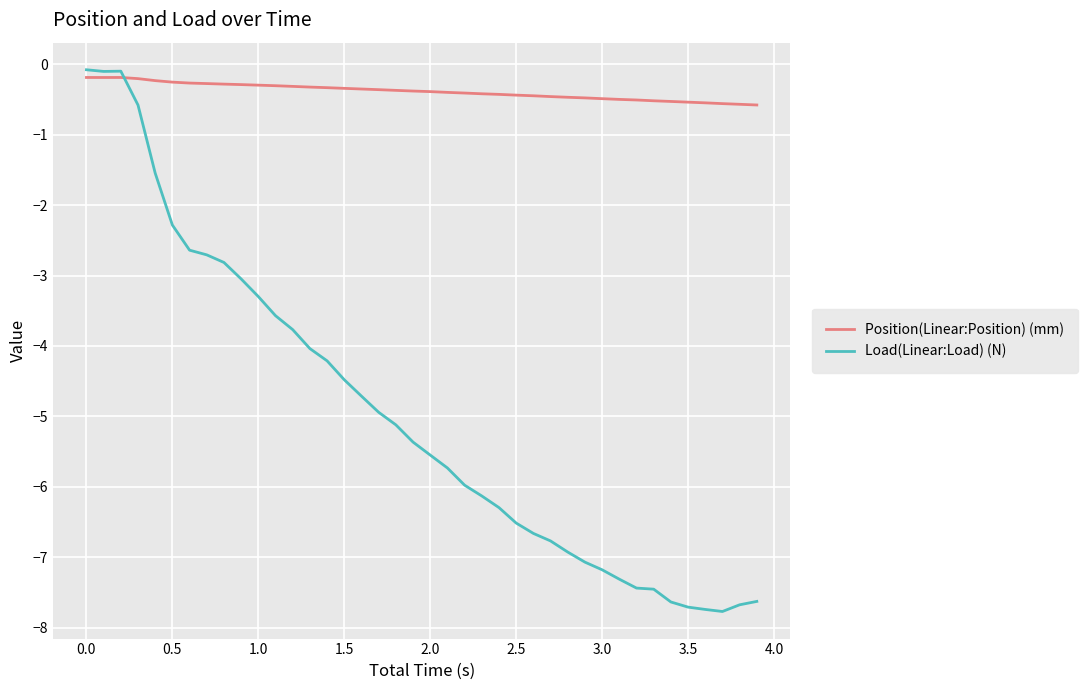

List the series in order of their overall mean, lowest first.

Load(Linear:Load) (N), Position(Linear:Position) (mm)